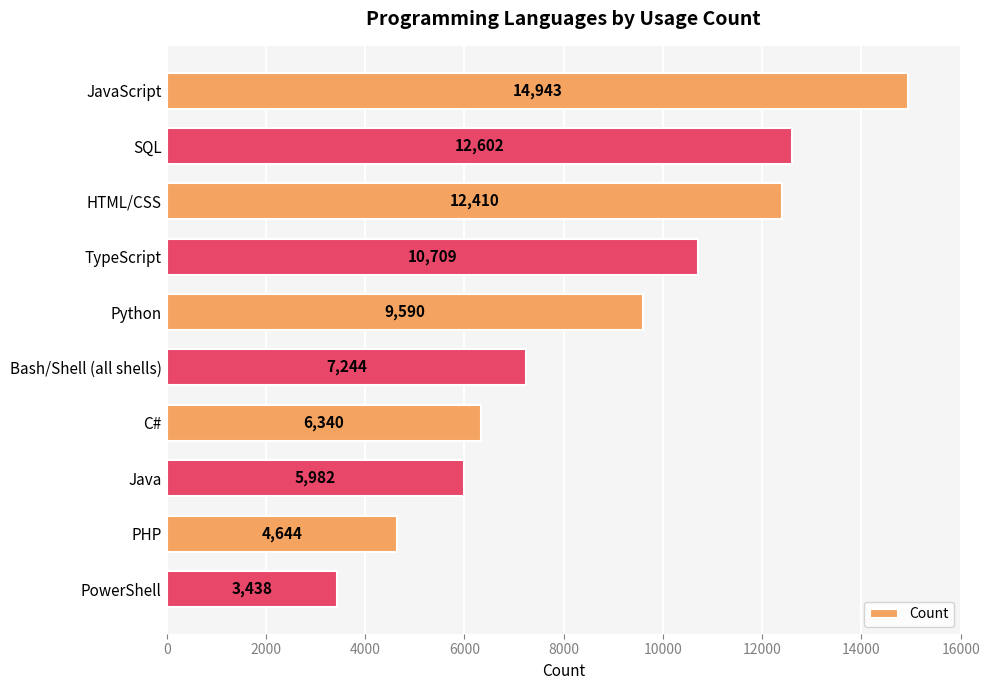

Where is the data nearest to the value 9190?

Python